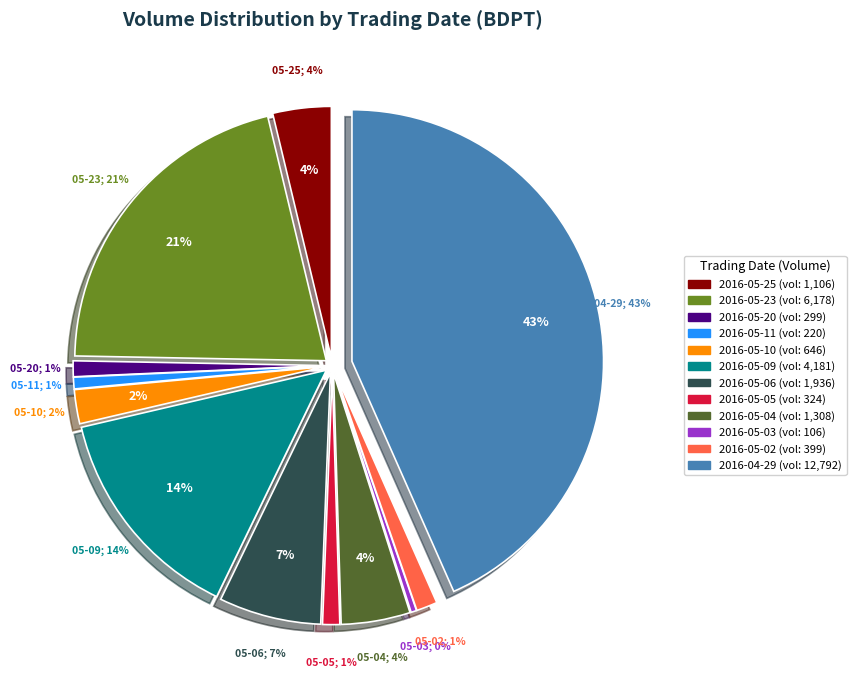

Is 2016-04-29 the majority of the pie?

No